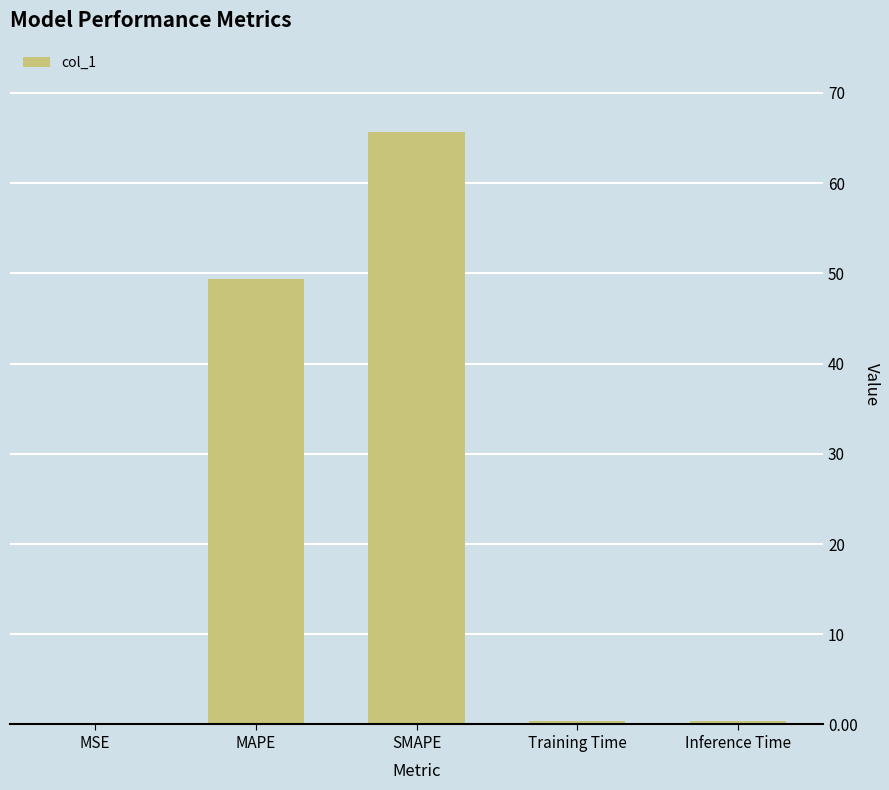

At which label is the value closest to 32?

MAPE